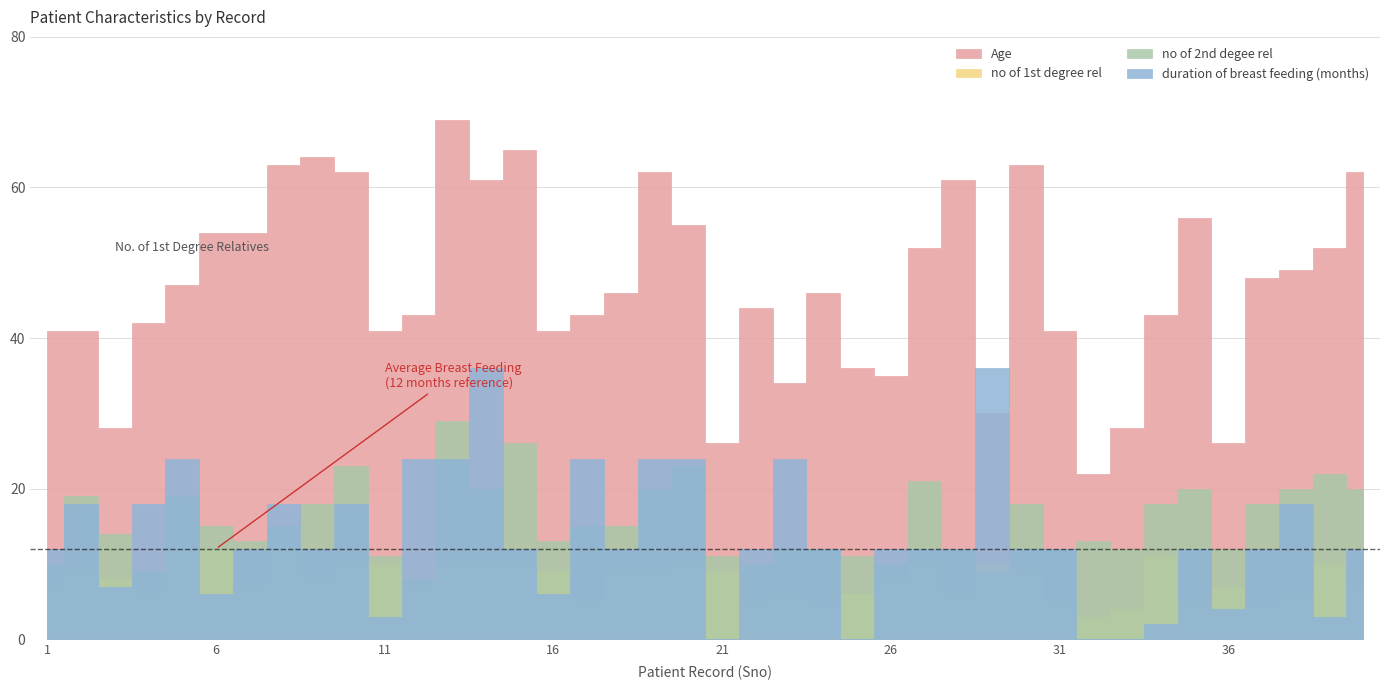

At which category does Age reach its first local valley?

3